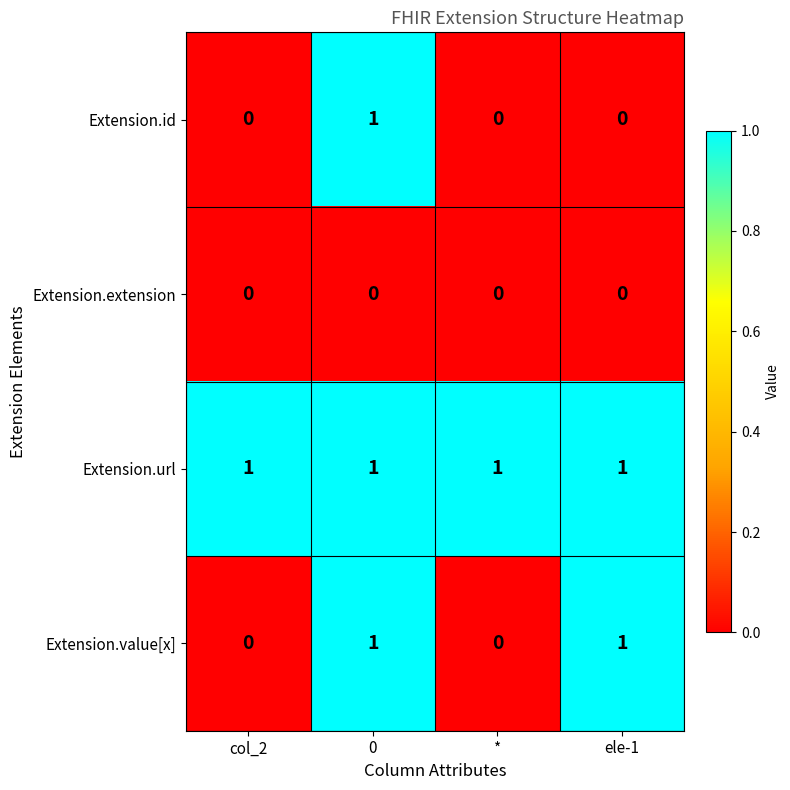

Reading right to left, list all the values displayed in this chart.

Extension.id: 0	0	1	0
Extension.extension: 0	0	0	0
Extension.url: 1	1	1	1
Extension.value[x]: 1	0	1	0